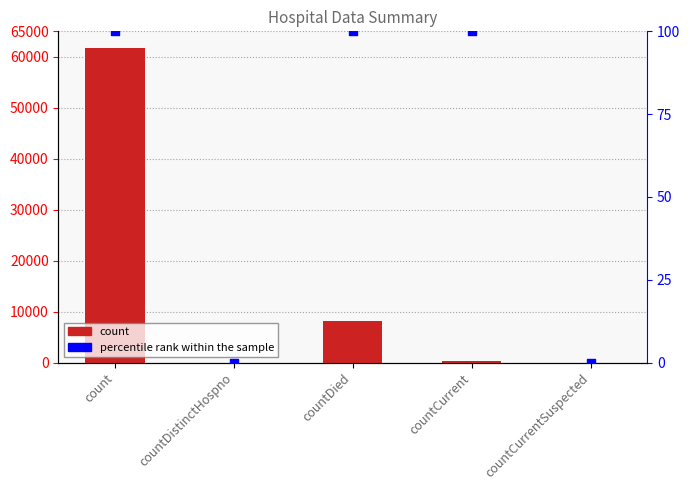

Which series reaches the maximum Y coordinate?

count